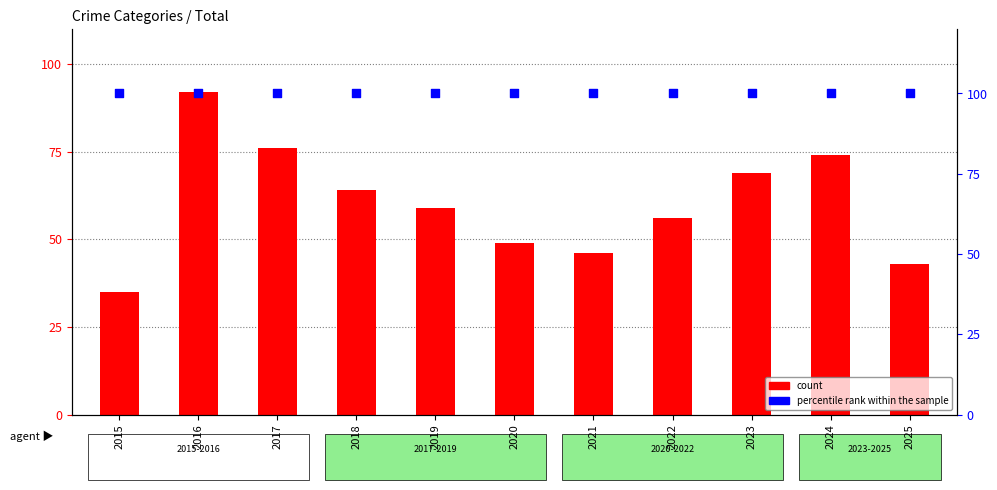

Which series has the largest total across all categories?

percentile rank within the sample